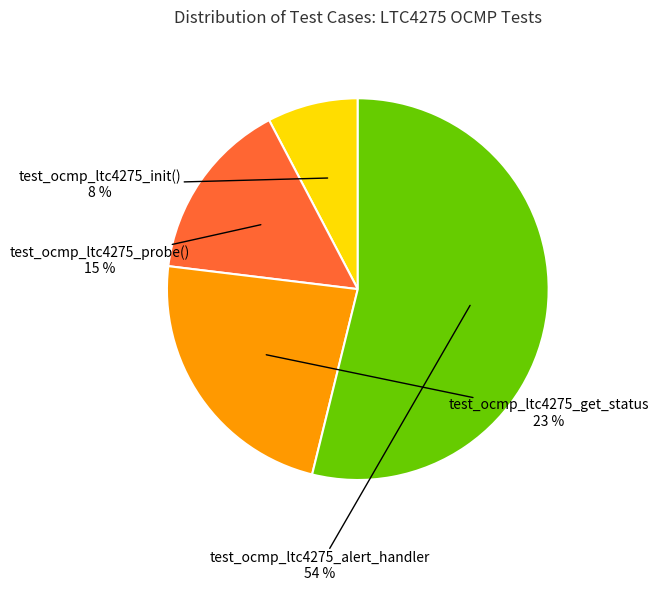

To the nearest percent, what is the combined percentage of test_ocmp_ltc4275_init() and test_ocmp_ltc4275_alert_handler?

62%